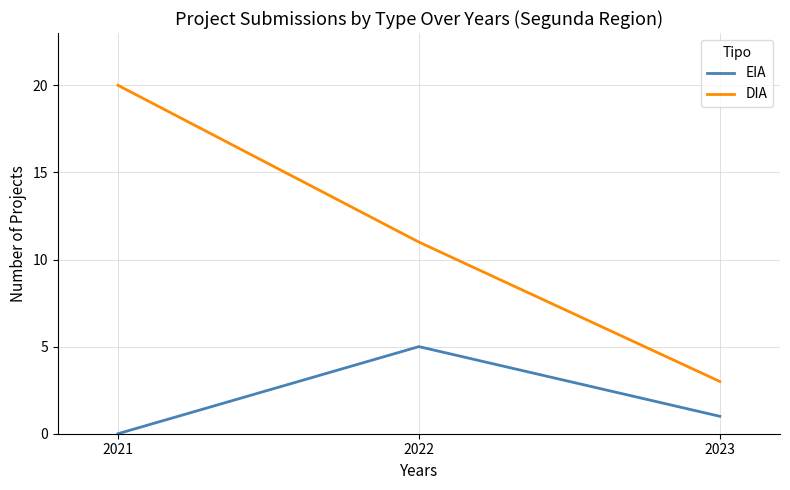

Is the value of EIA at 2023 greater than the value of DIA at 2022?

No